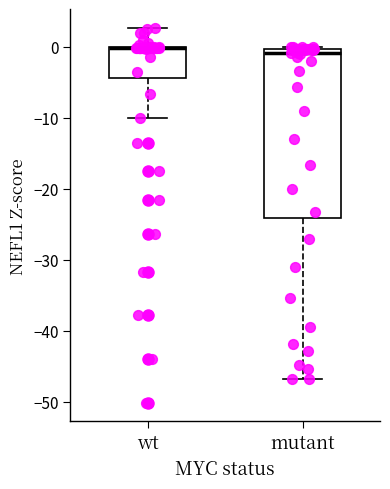

Comparing the boxes themselves (not the whiskers), which one is the tallest?

mutant